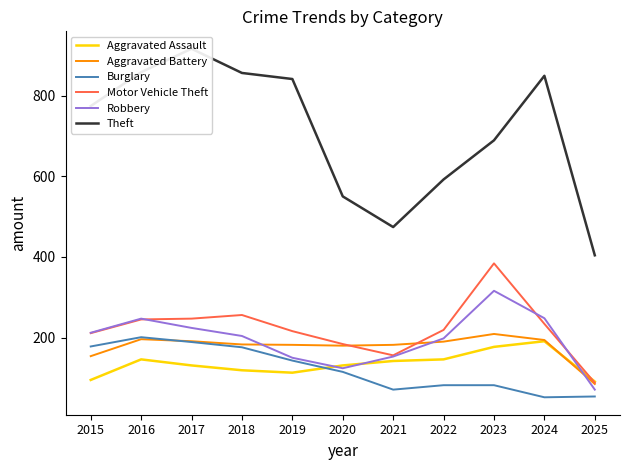

Where is the first local minimum for Aggravated Assault?

2019